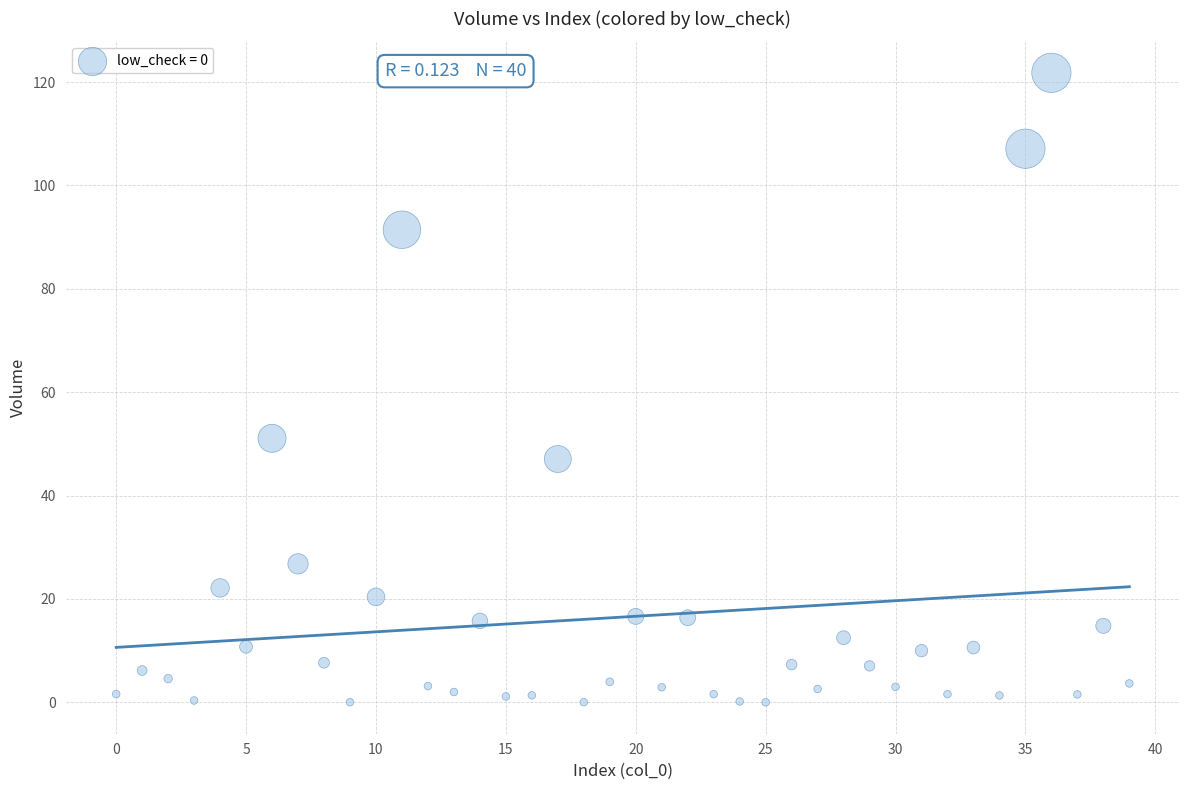

What Y value in the scatter plot is closest to 60?

51.1